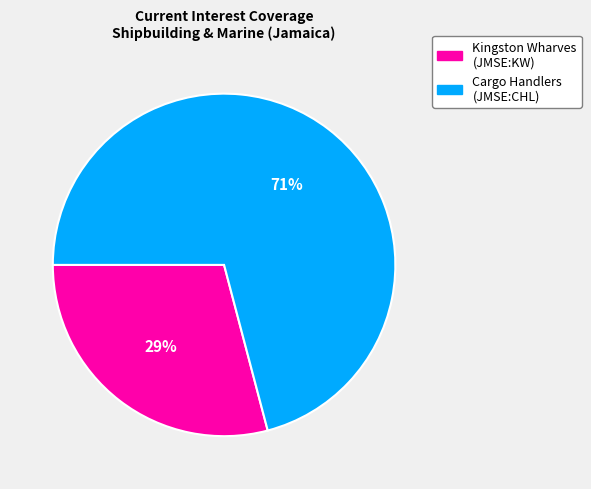

To the nearest percent, what is the average slice percentage?

50%